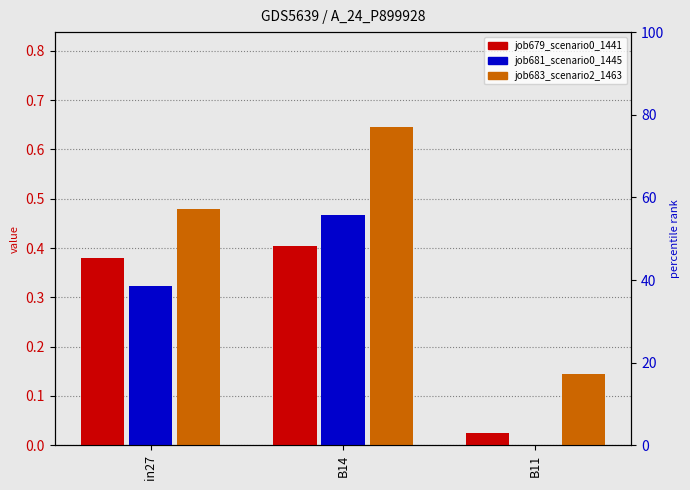

What is the label of the 3rd bar from the right?

in27